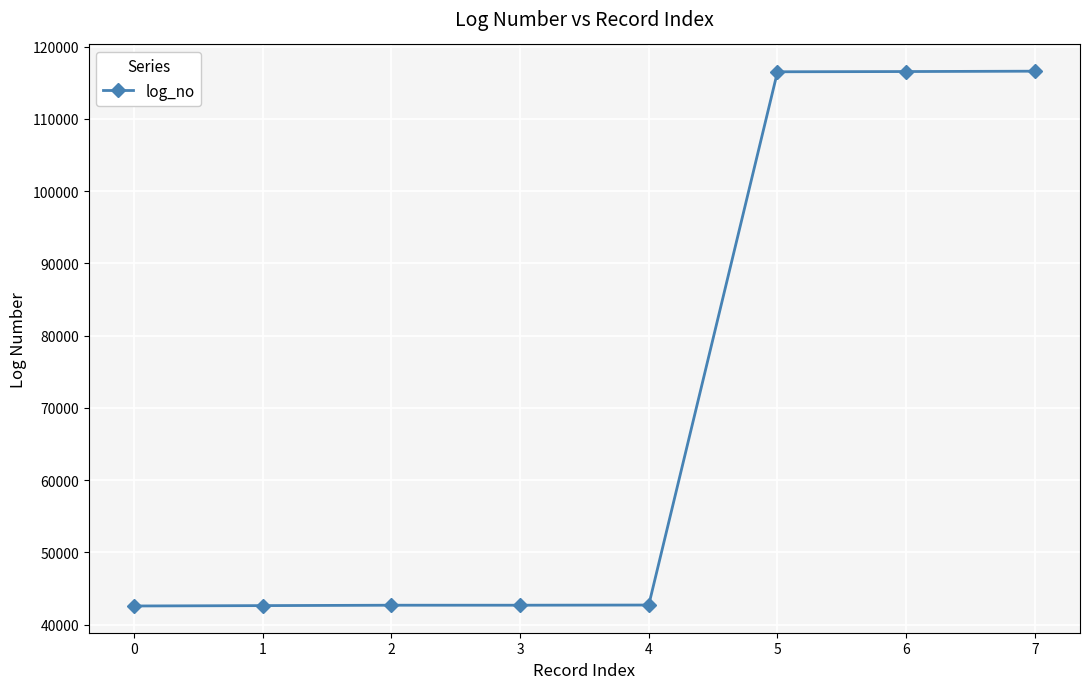

What is the sum of the values at 4 and 3?

85368